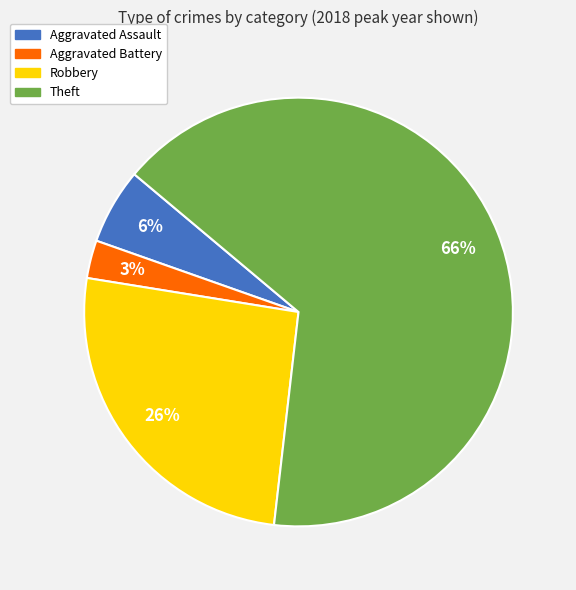

Which has a higher value, Aggravated Assault or Theft?

Theft